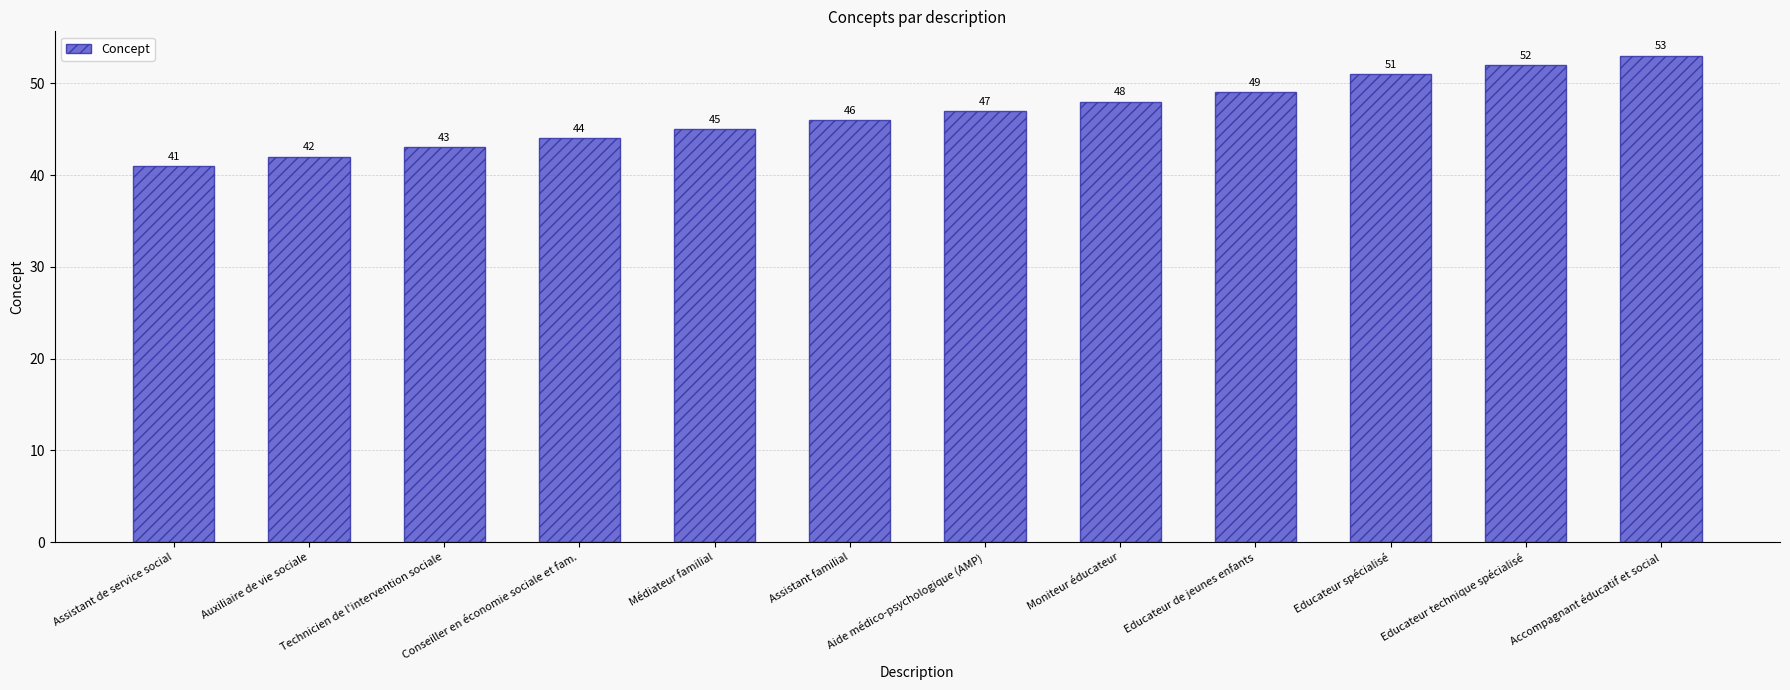

The value at Auxiliaire de vie sociale is 42. True or false?

True